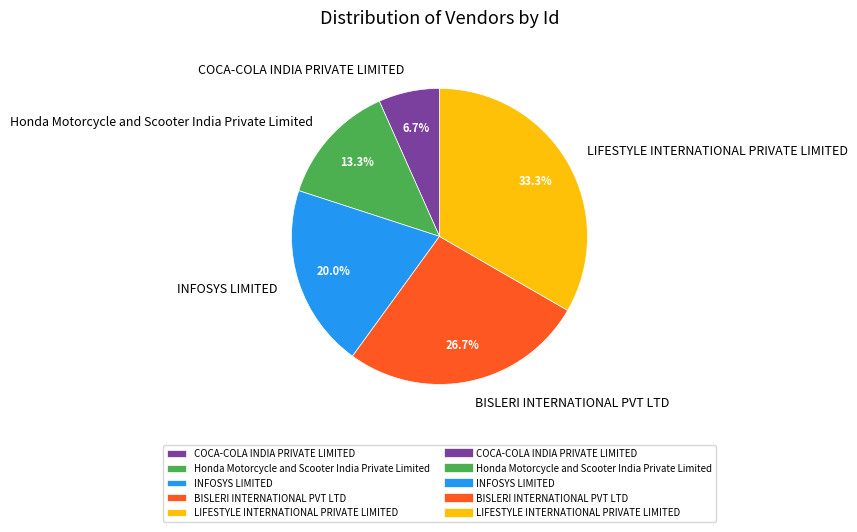

Which slice is the largest?

LIFESTYLE INTERNATIONAL PRIVATE LIMITED